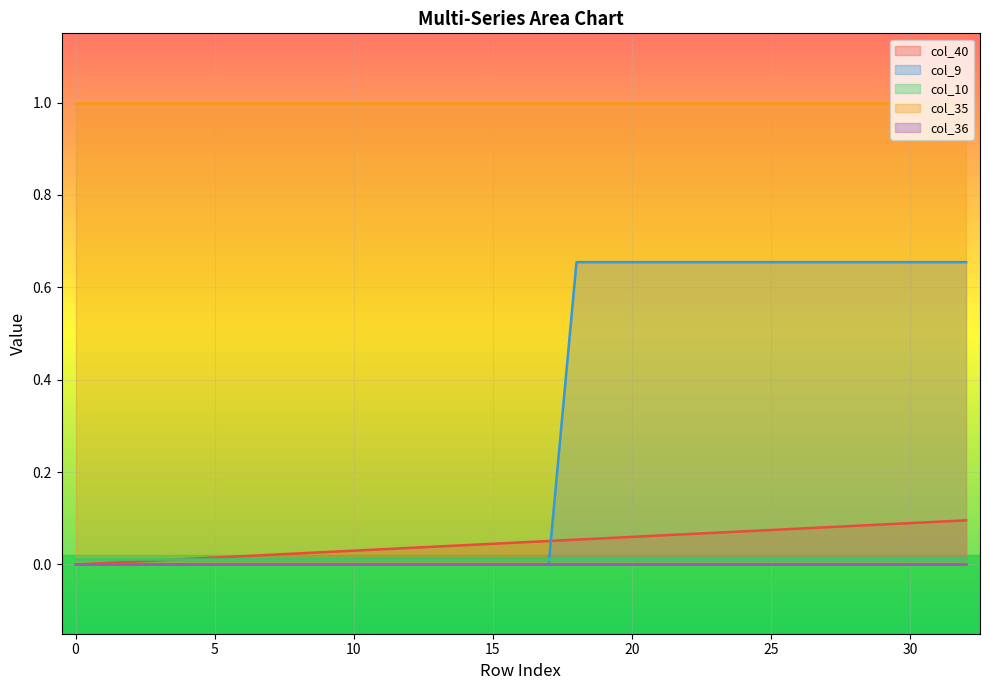

Count the col_9 values in the range 0 to 1.

33